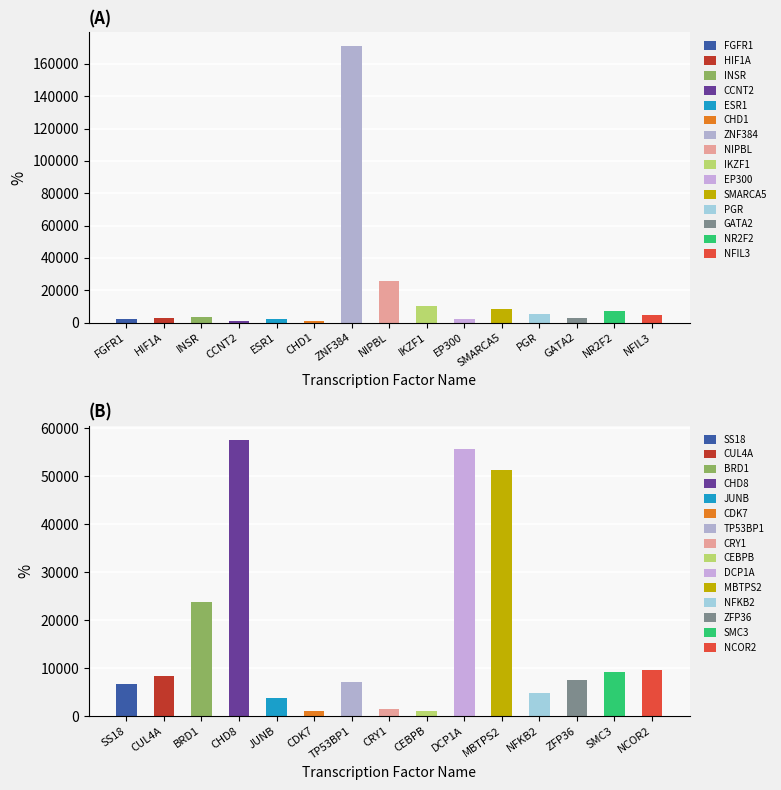

Reading right to left, what are all the values shown in this chart?

4783	7026	2624	5241	8467	2033	10320	25836	171017	1105	2099	905	3643	3091	2260